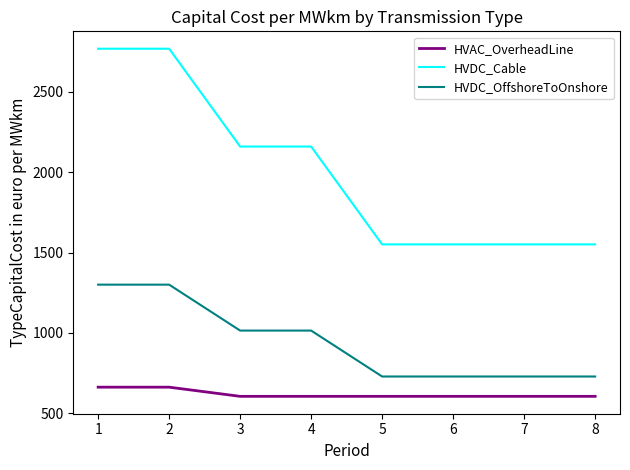

What is the difference between the second highest and minimum values in the HVDC_Cable series?

1218.5